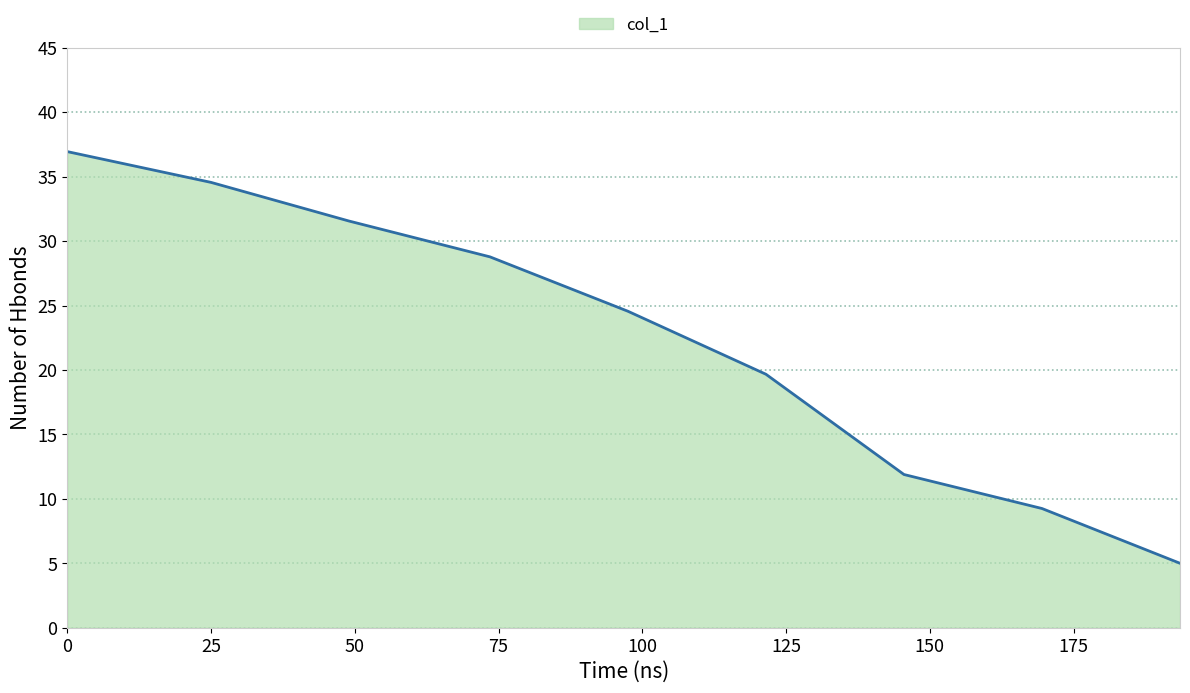

What is the minimum value shown in the chart?

5.0